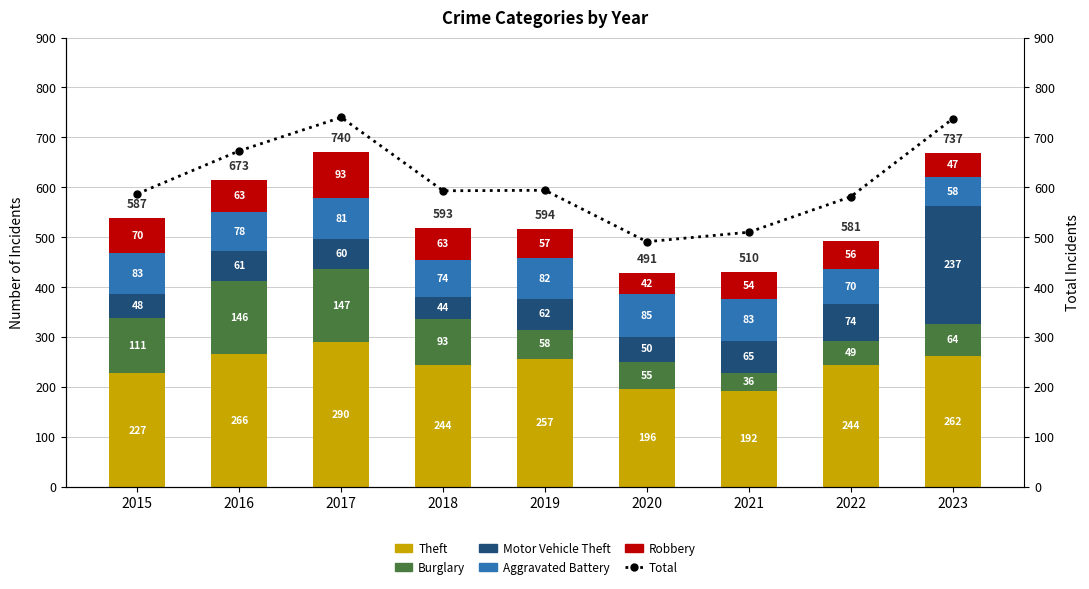

Rank the series by their maximum value, from highest to lowest.

Total, Theft, Motor Vehicle Theft, Burglary, Robbery, Aggravated Battery